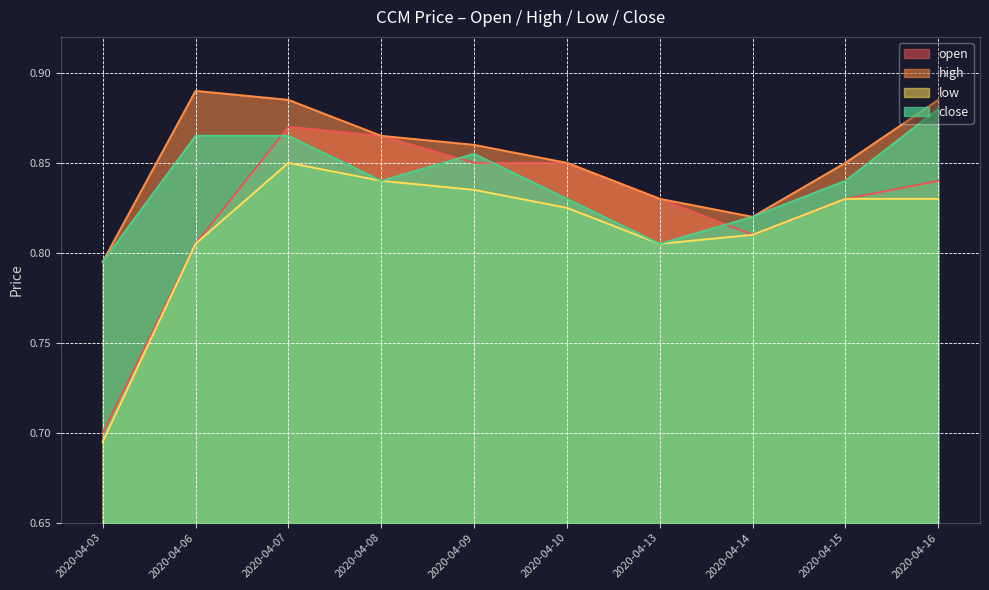

What is the lowest value of the close series?

0.8